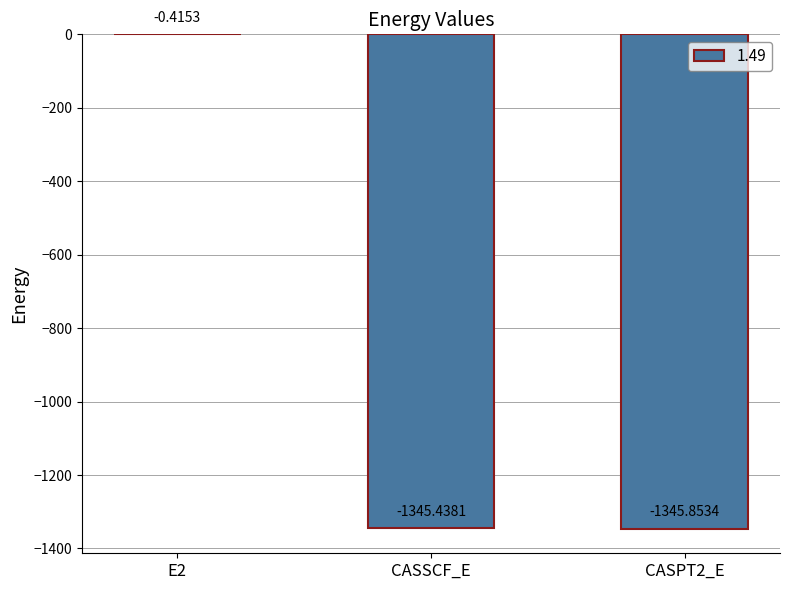

What is the difference between the values at CASPT2_E and E2?

1345.4